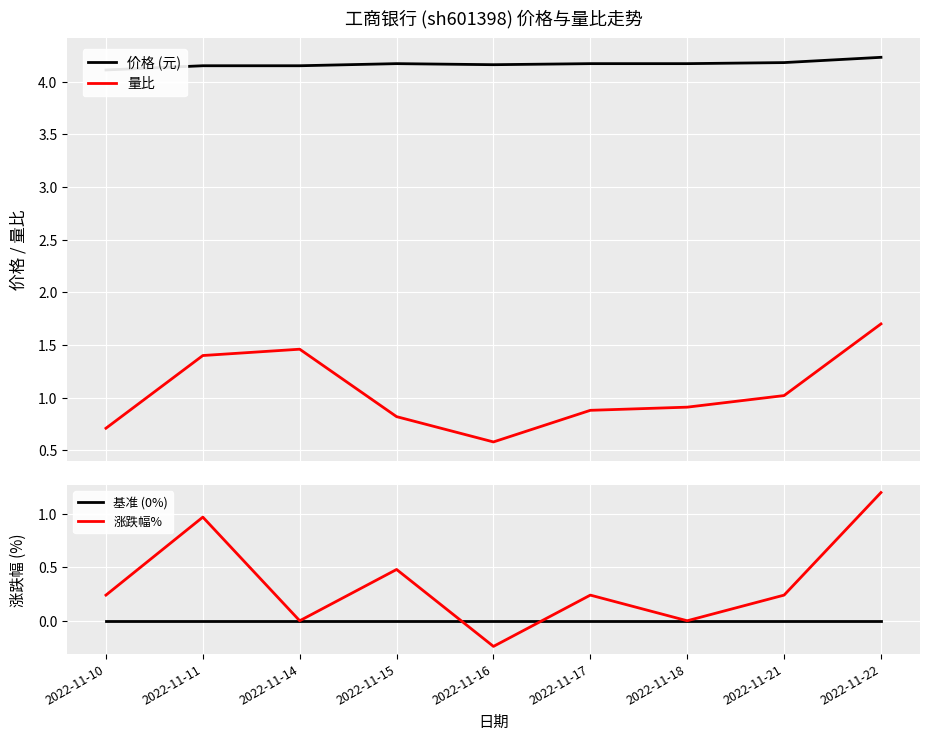

What is the sum of all 涨跌幅% values?

3.1